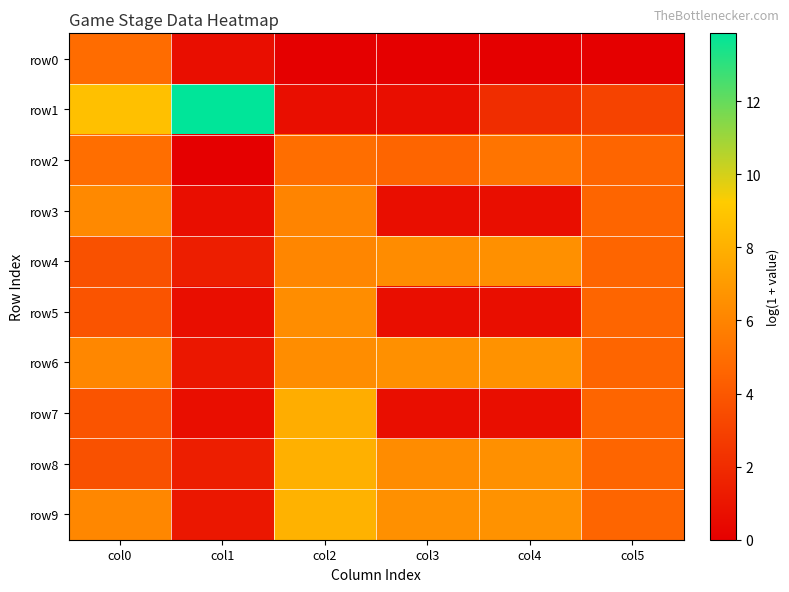

Which series changed the most between col3 and col5?

row3